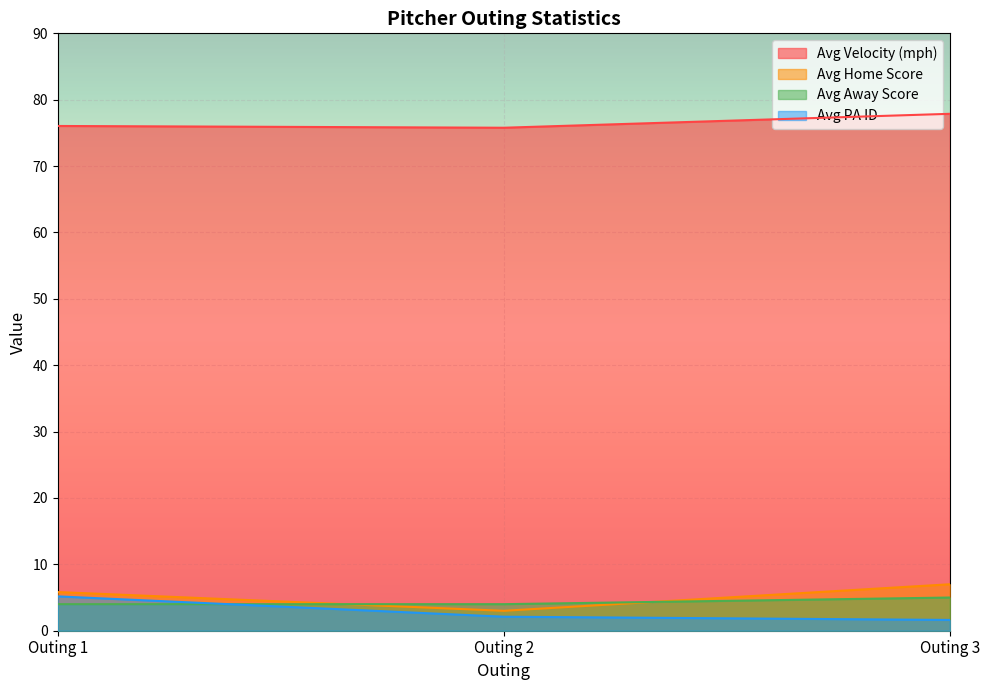

What is the maximum value for Avg PA ID?

5.2